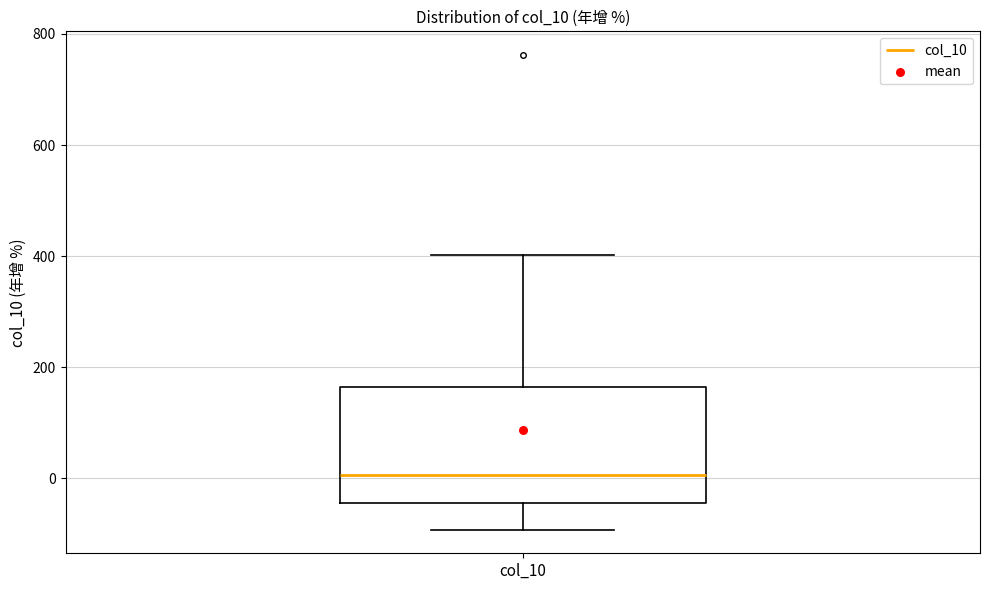

Where does the lower whisker of the box for col_10 end on the y-axis? The values are not printed on the chart, so give them approximately, as read against the axis.

-100